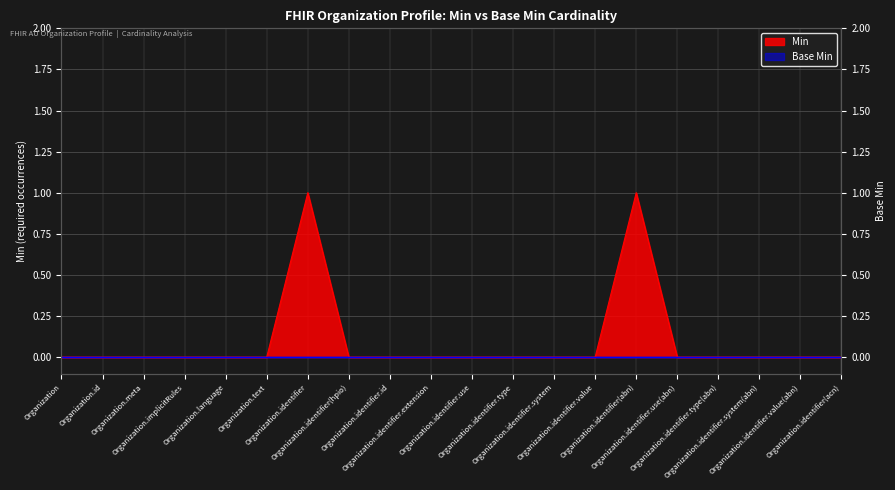

Which has a higher value, Organization.identifier.value or Organization.implicitRules?

Organization.identifier.value